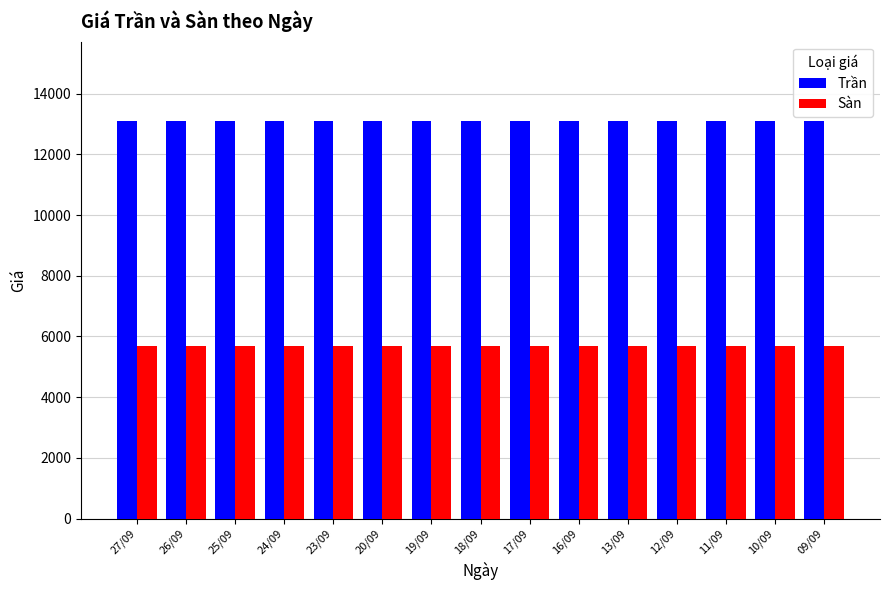

What is the label of the 5th bar from the left?

23/09